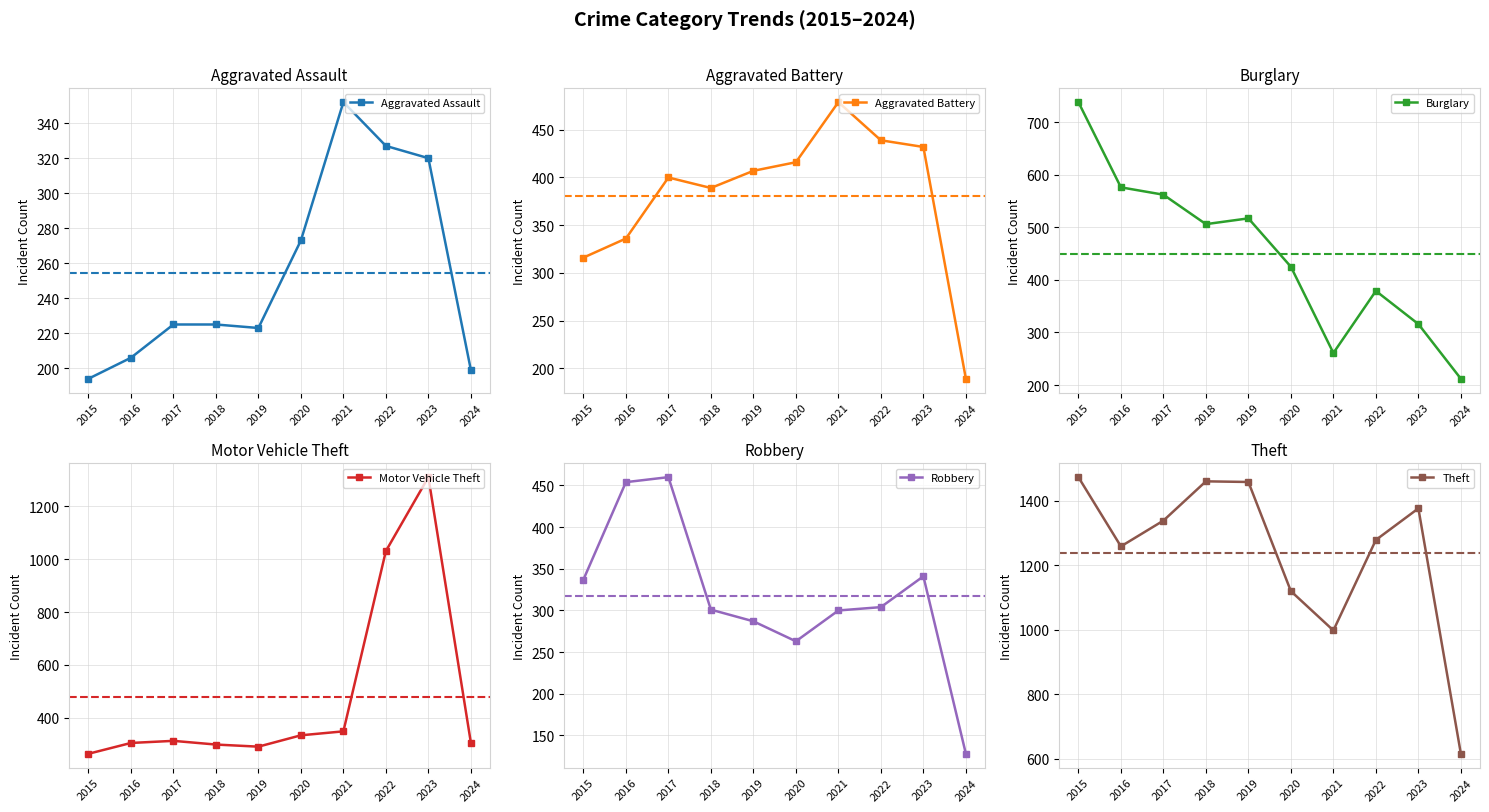

What is the value of the Aggravated Battery point at the 5th from the left?

407